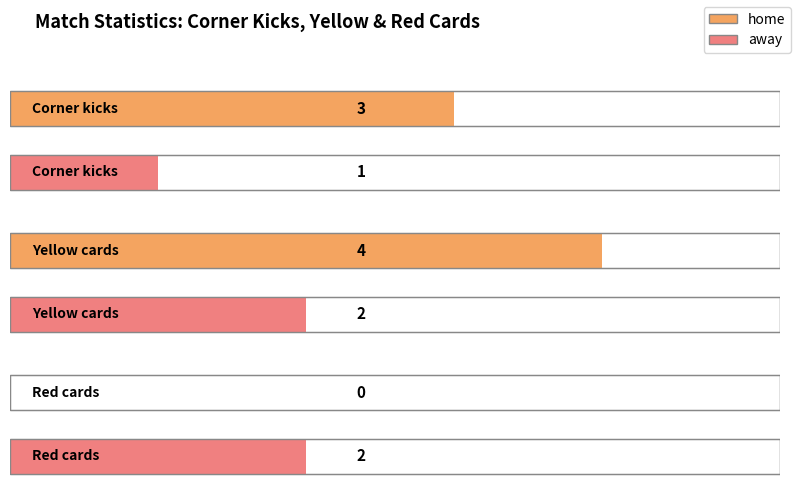

What is the sum of the home values at Yellow cards and Corner kicks?

7